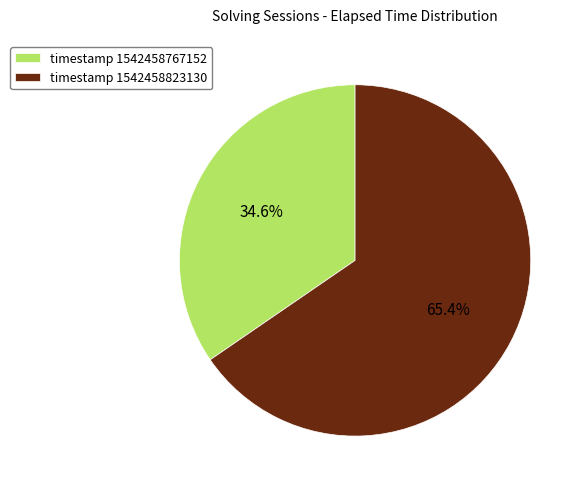

Count the number of slices in the pie.

2